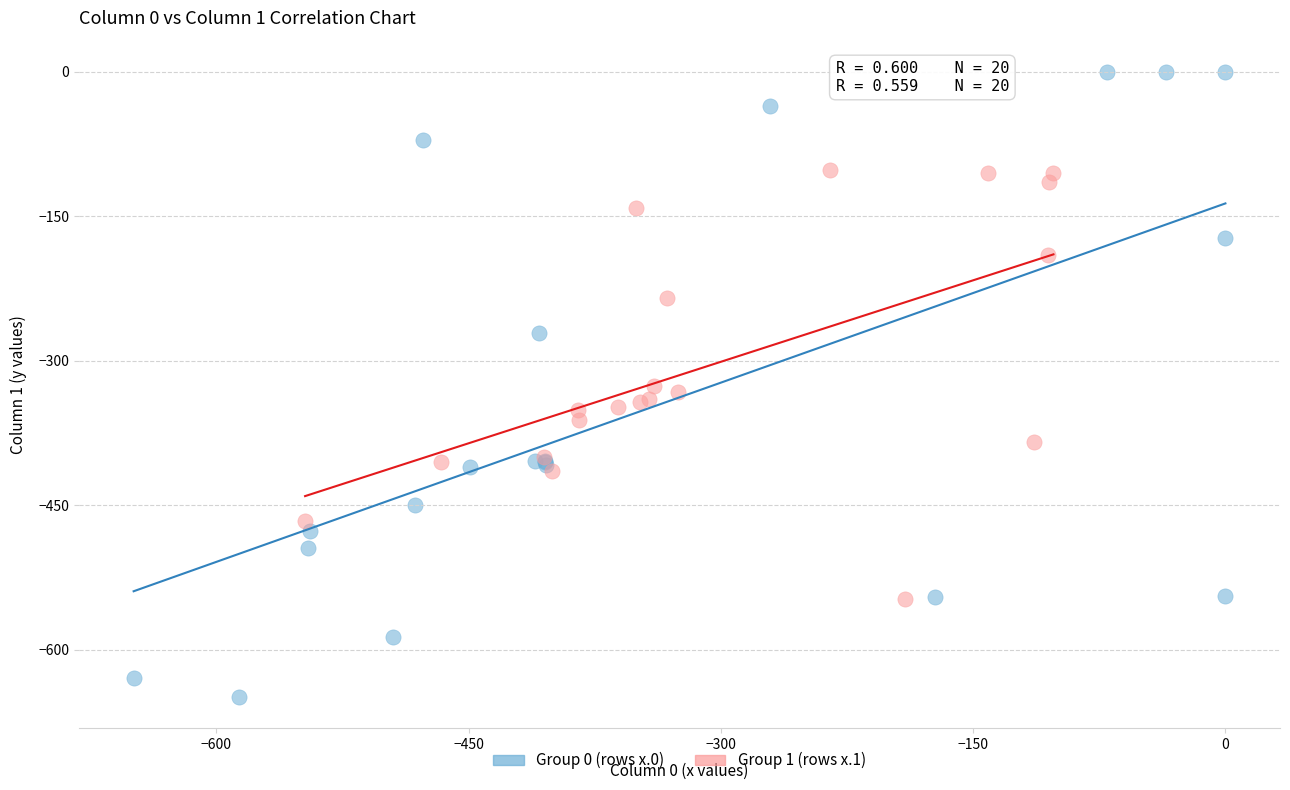

Which series contains the lowest Y value?

Group 0 (rows x.0)